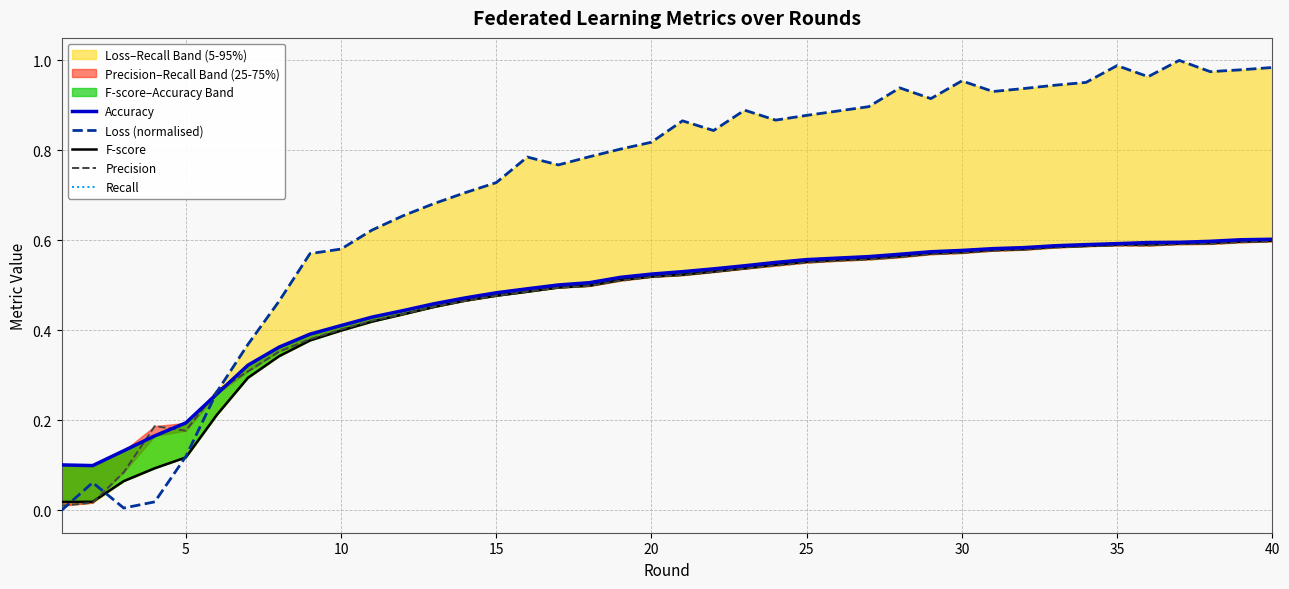

The value of Accuracy at 28 is 0.6. True or false?

True